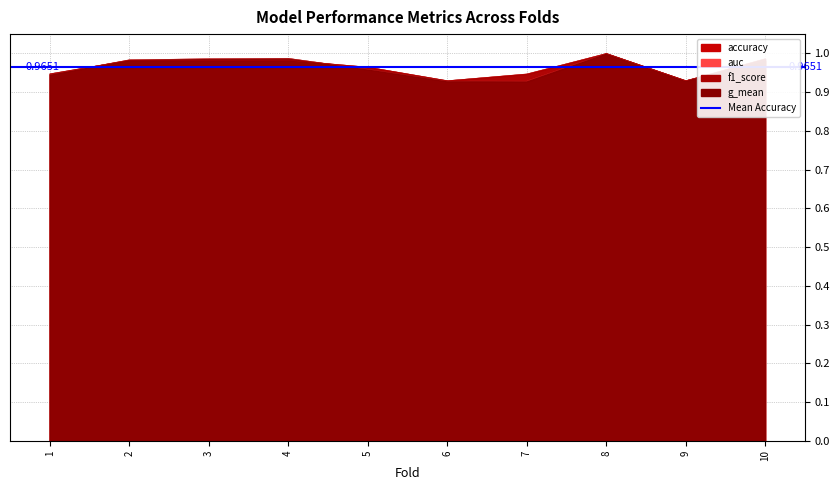

What is the value of the g_mean point at the 3rd from the left?

1.0